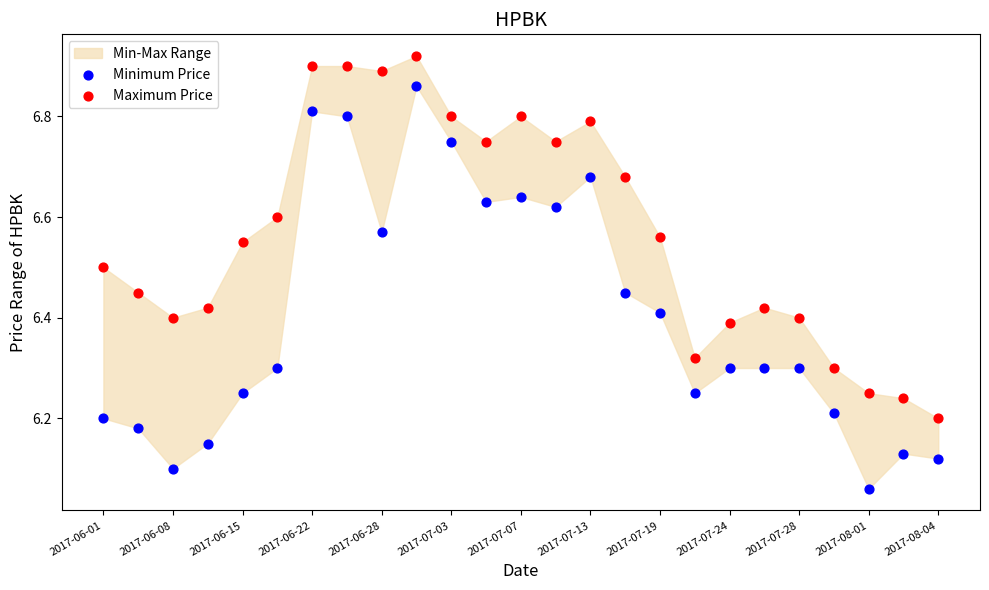

Across all data points, what is the range of Y values (max minus min)?

0.9